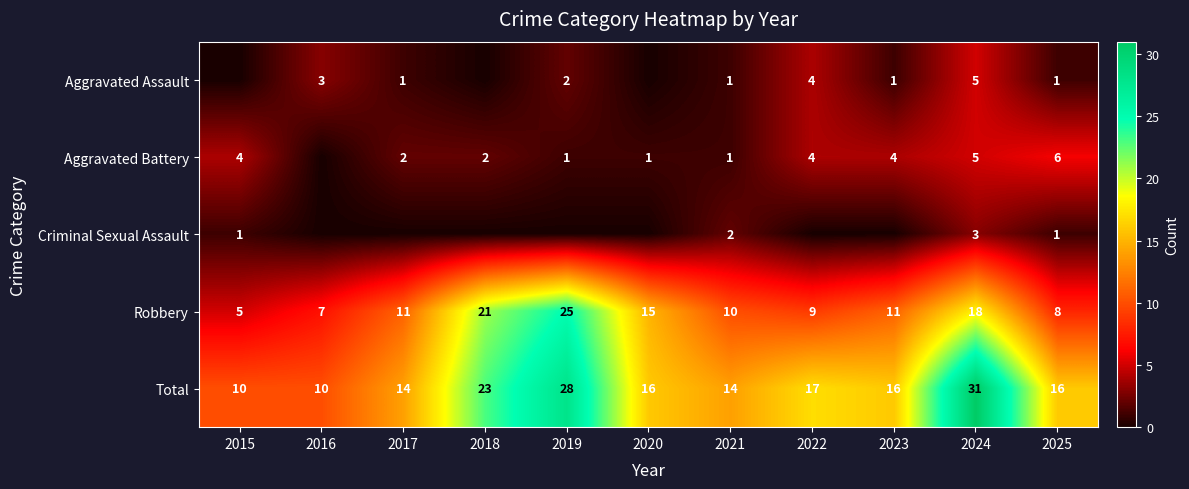

What is the difference between the maximum and minimum values in the Criminal Sexual Assault series?

3